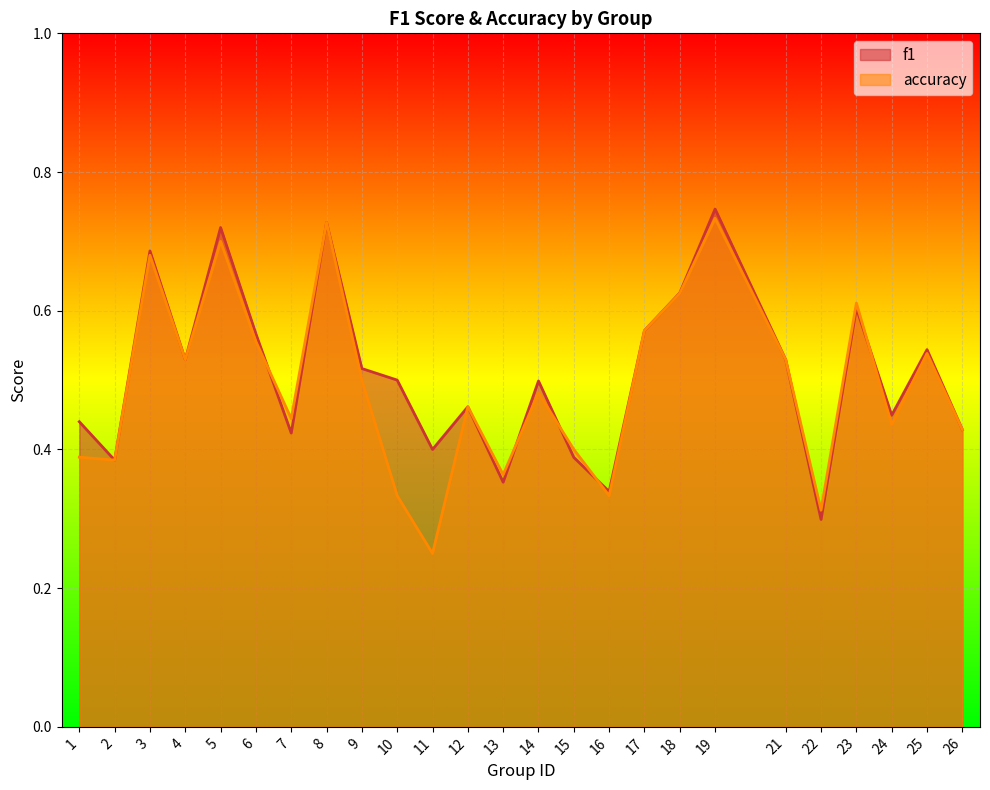

The value of f1 at 15 is 0.4. True or false?

True